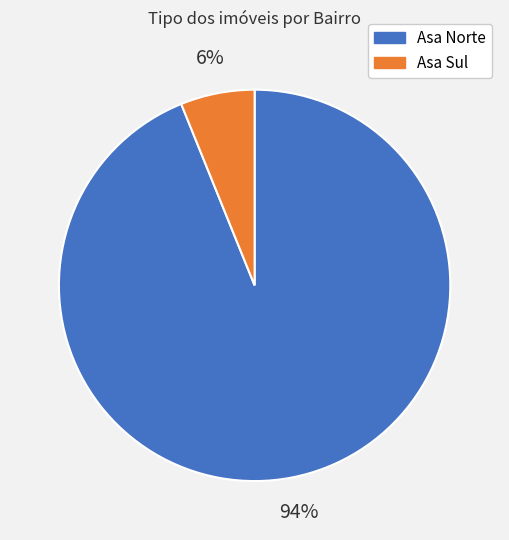

To the nearest percent, what is the difference between the largest and smallest slice percentages?

88%